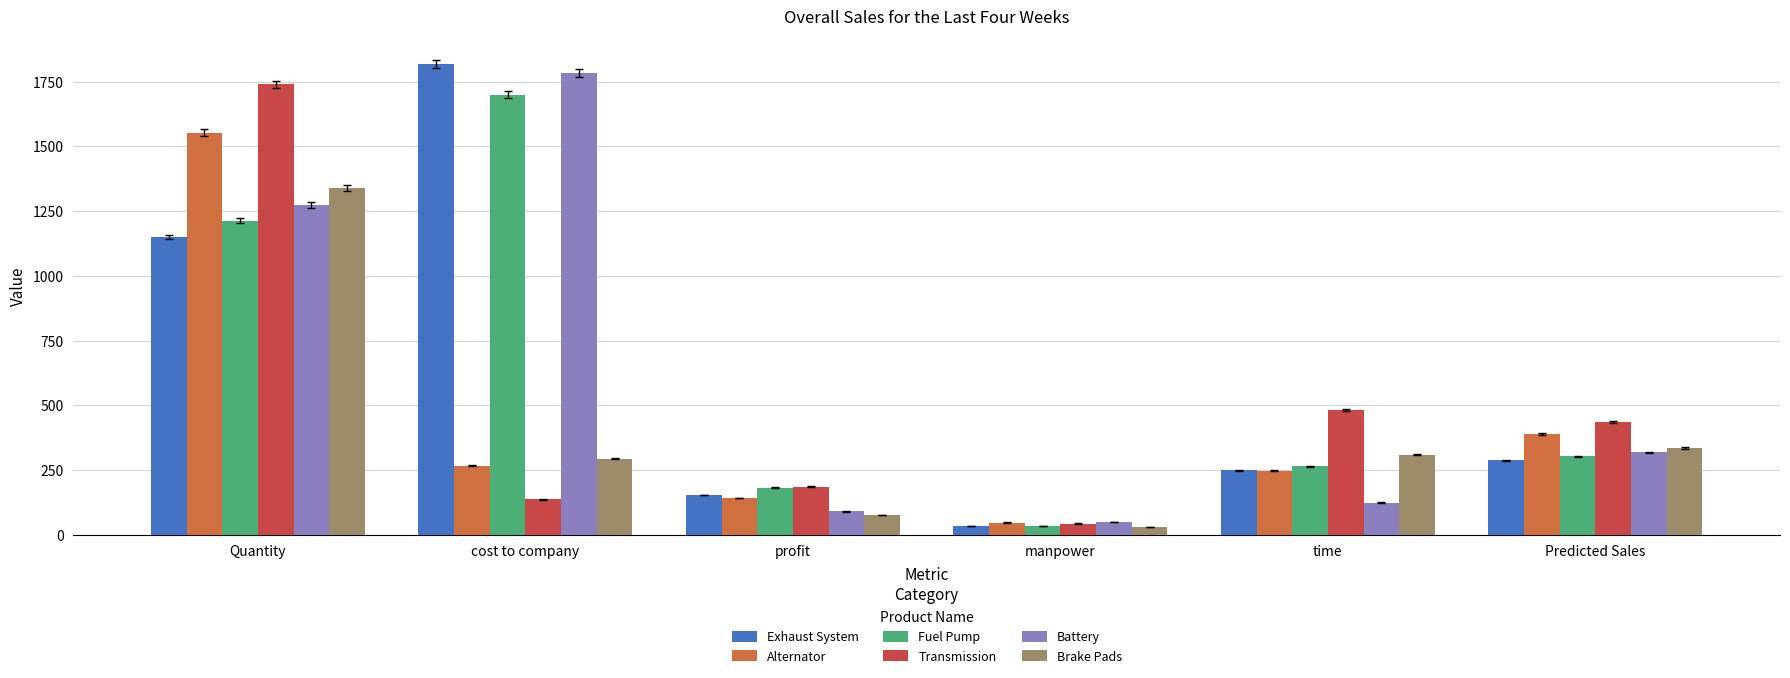

At which label does Battery first exceed 318?

Quantity